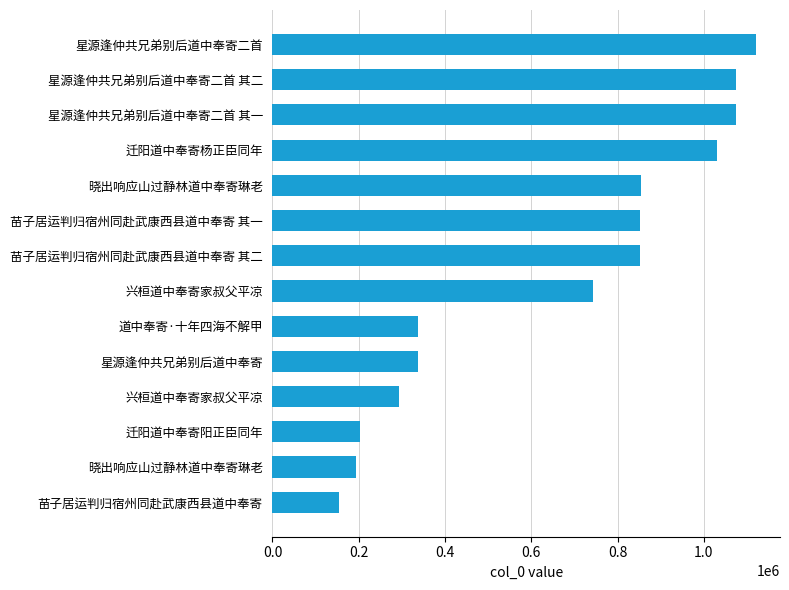

Does the chart contain stacked bars?

No